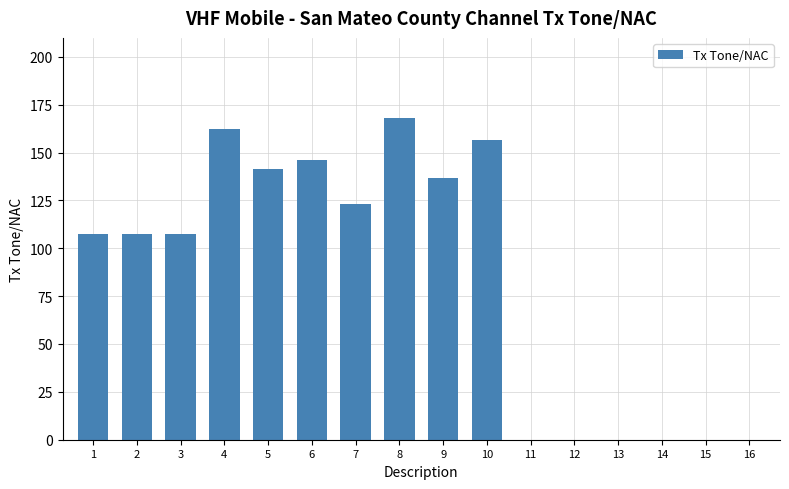

What is the ratio of the value at 4 to the value at 8?

1.0